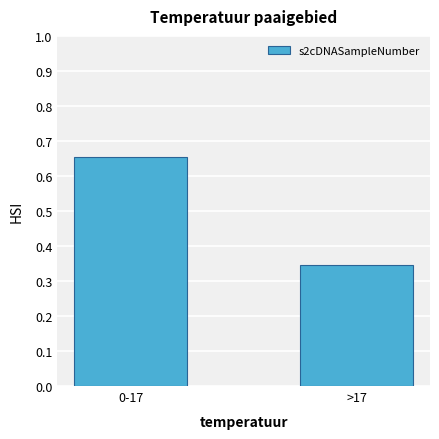

What position from the right is 0-17?

2